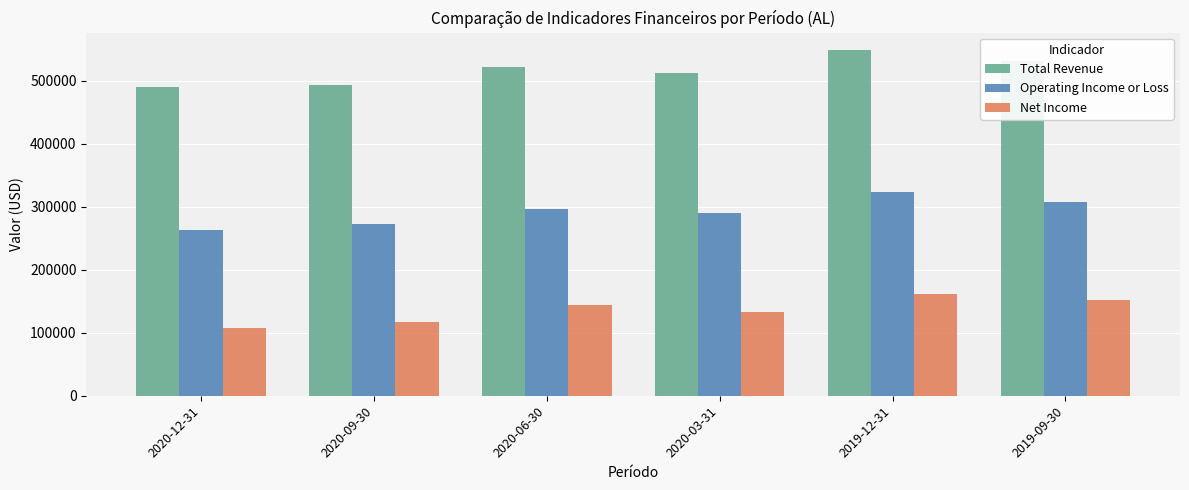

The value of Total Revenue at 2019-12-31 is 730370. True or false?

False